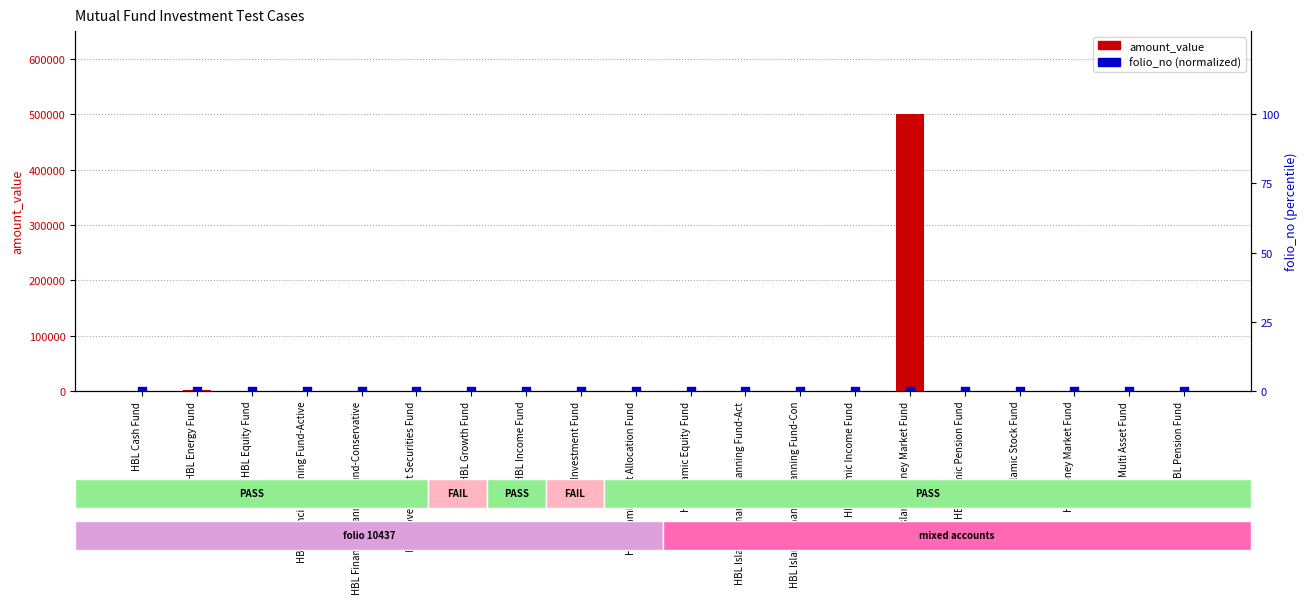

Which series has the largest total across all categories?

amount_value